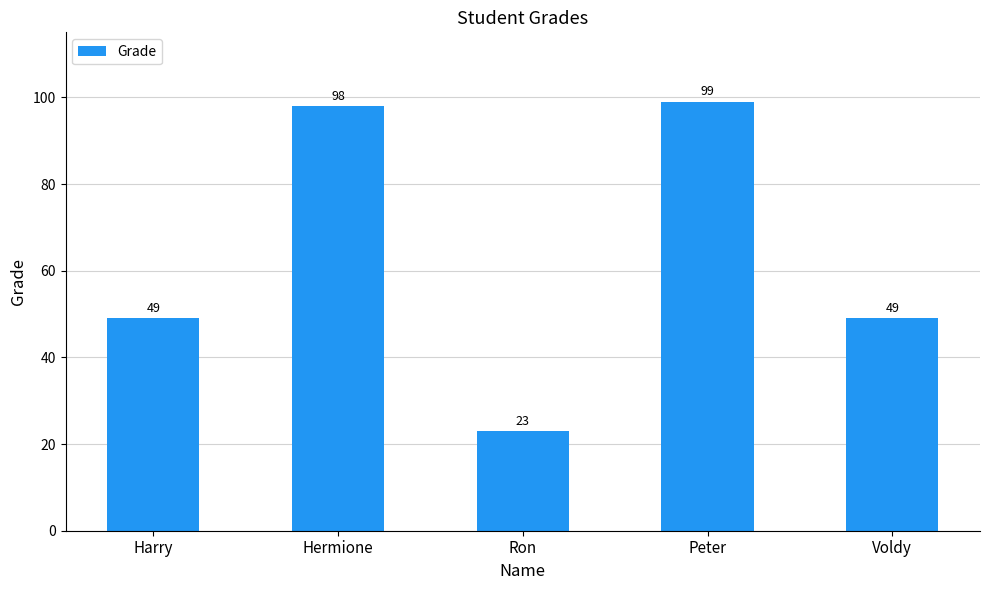

Read the value at Voldy, to the nearest 5.

50